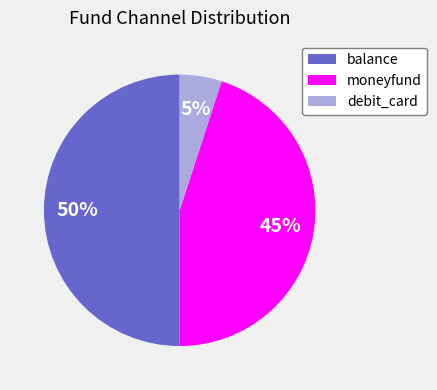

Does moneyfund account for over 50% of the chart?

No